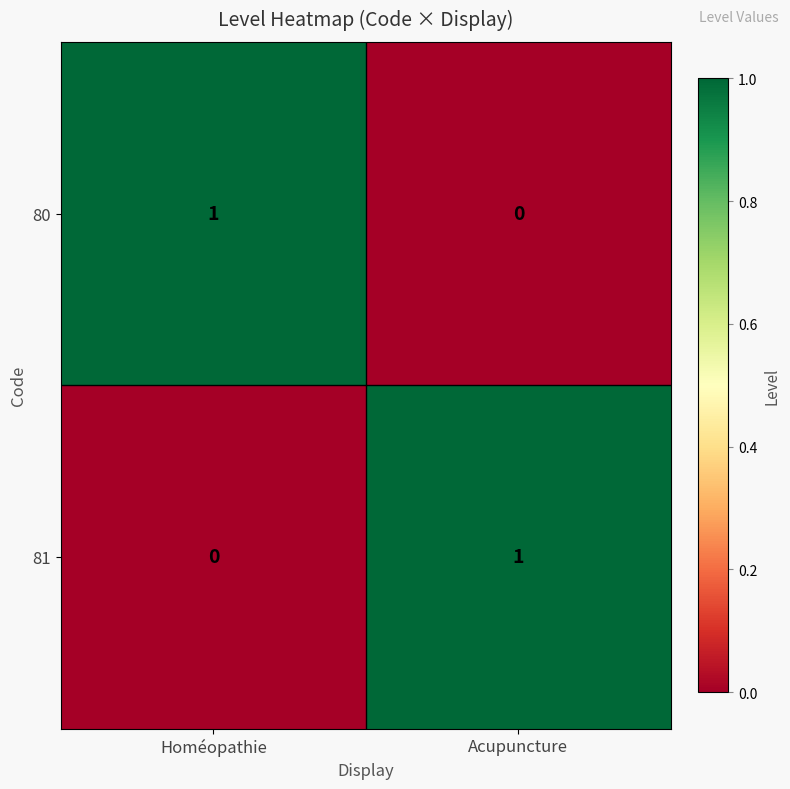

Rank the categories by 81 value from lowest to highest.

Homéopathie, Acupuncture